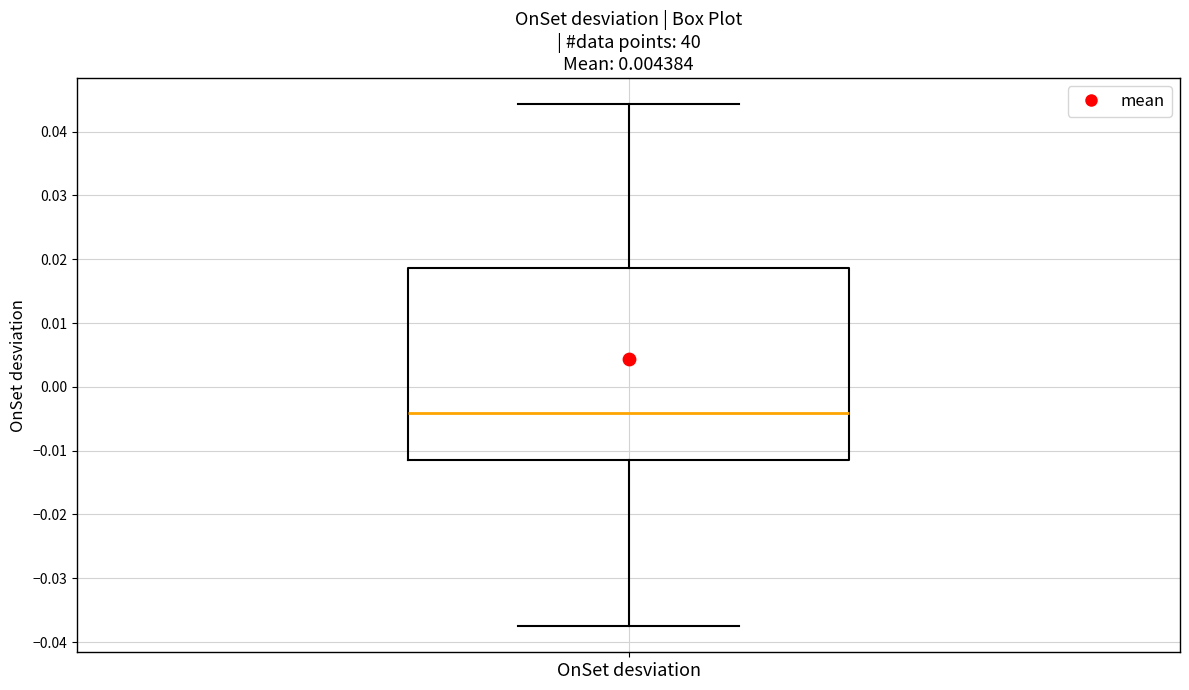

Where does the median line of the box for OnSet desviation sit on the y-axis? The values are not printed on the chart, so give them approximately, as read against the axis.

-0.004